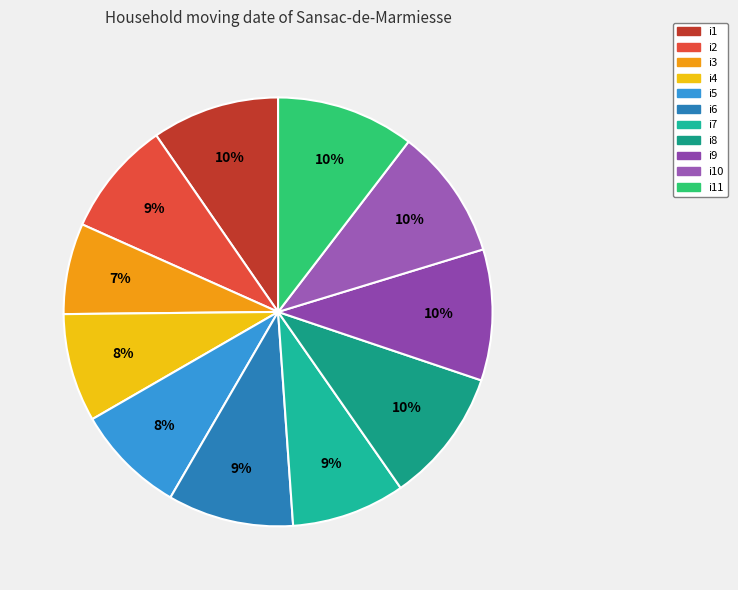

How many slices are in this pie chart?

11